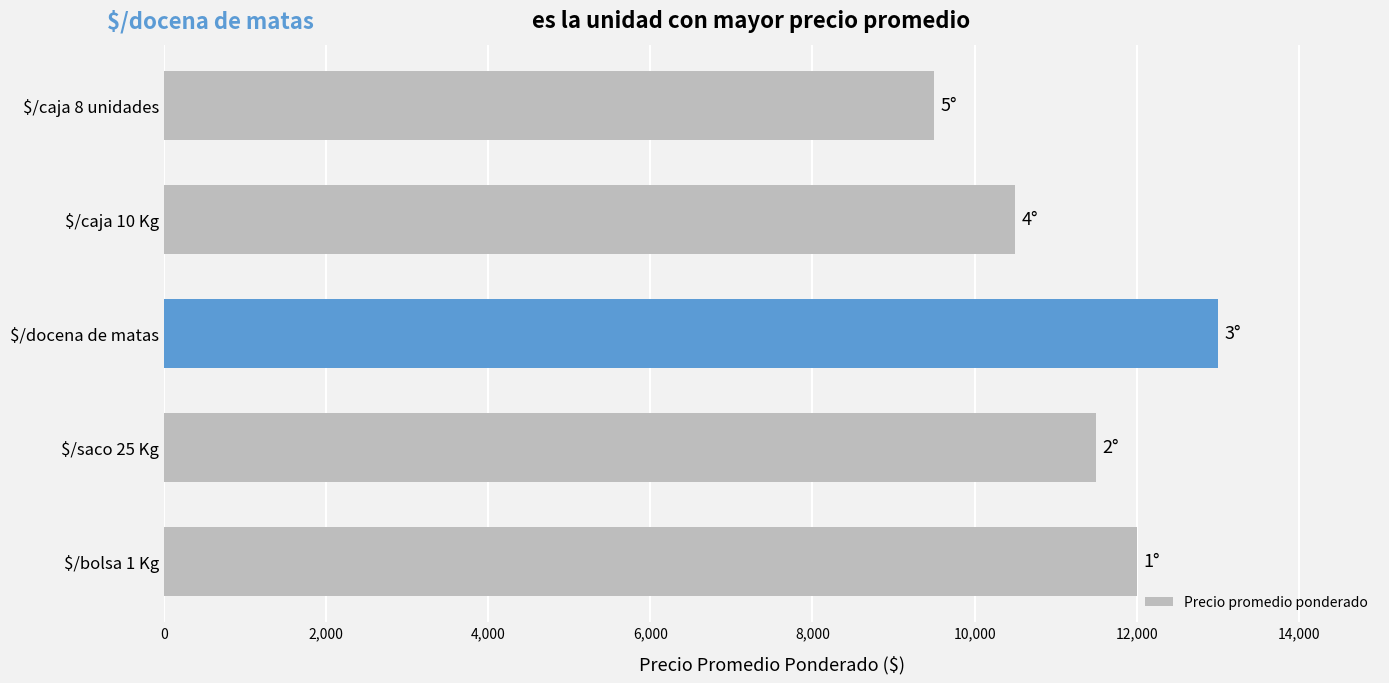

Read the value at $/caja 8 unidades, to the nearest 50.

9500